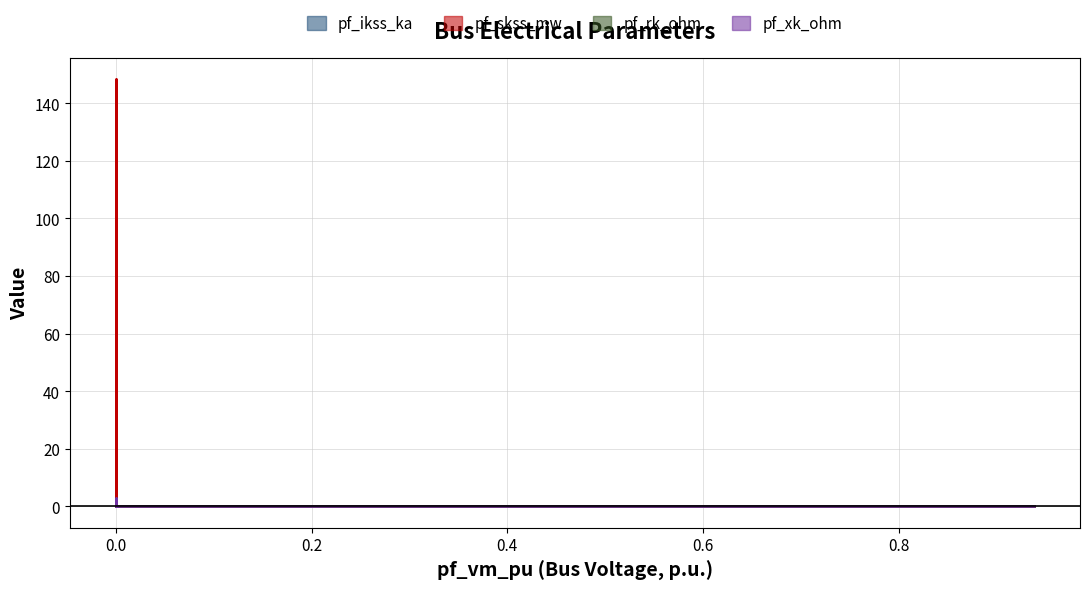

True or false: pf_rk_ohm has more than 1 interior local peaks.

False